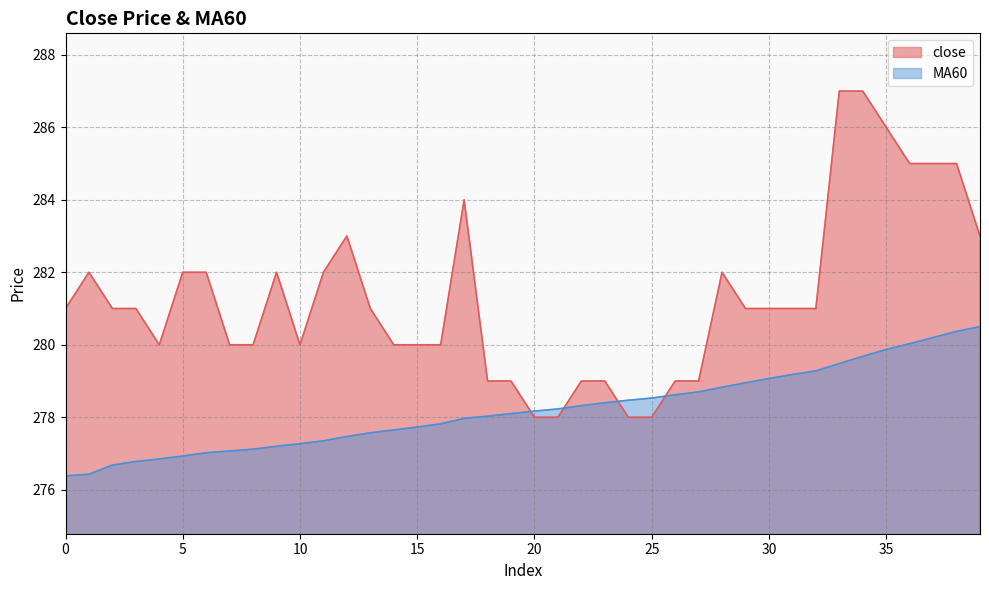

True or false: MA60 has more than 0 interior local peaks.

False